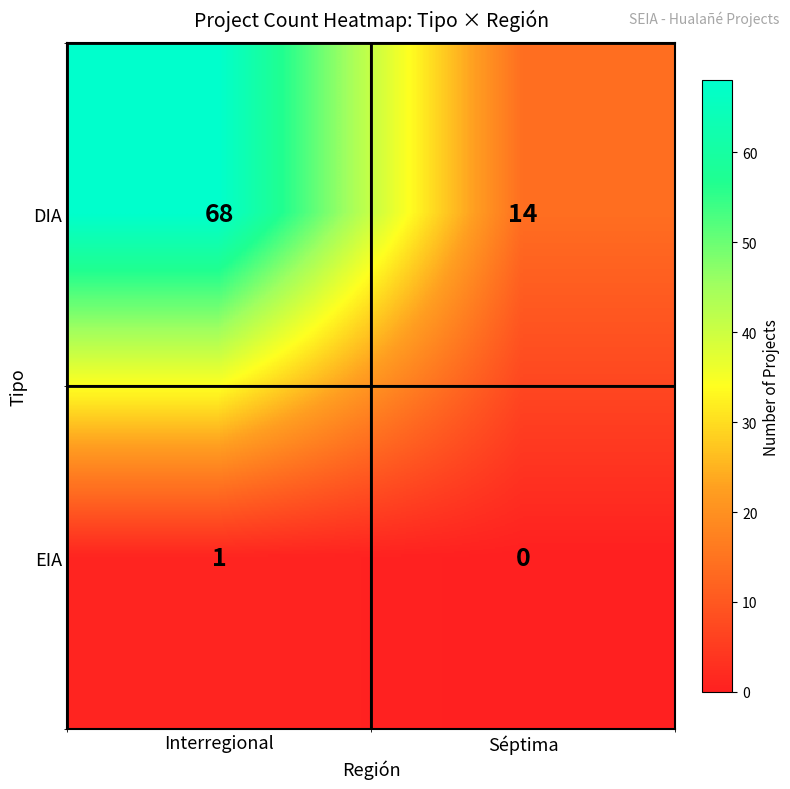

The EIA series shows 0 at Interregional. True or false?

False